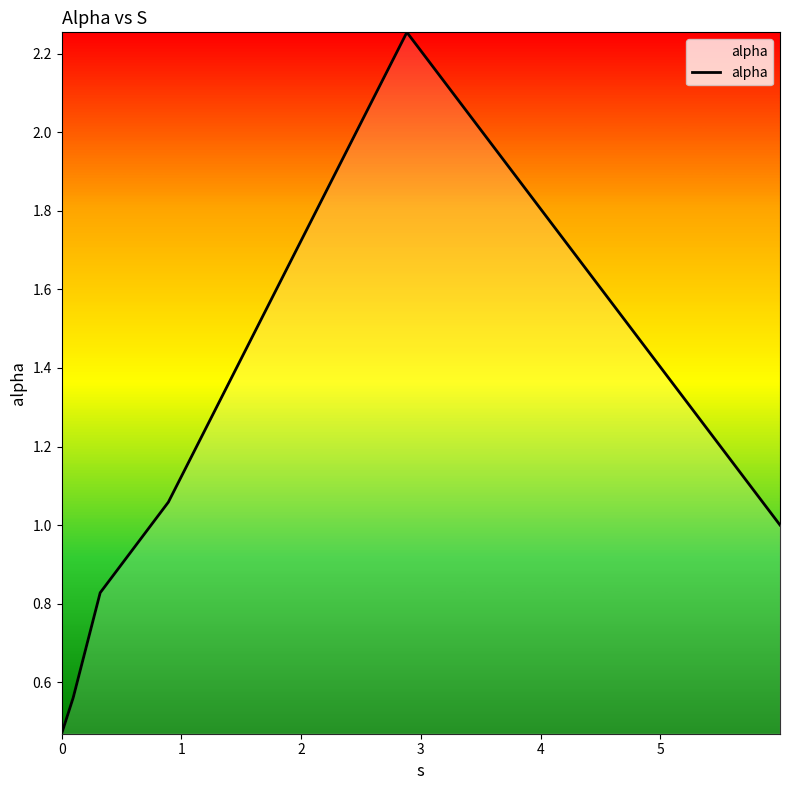

What is the difference between the maximum and second lowest values?

1.7